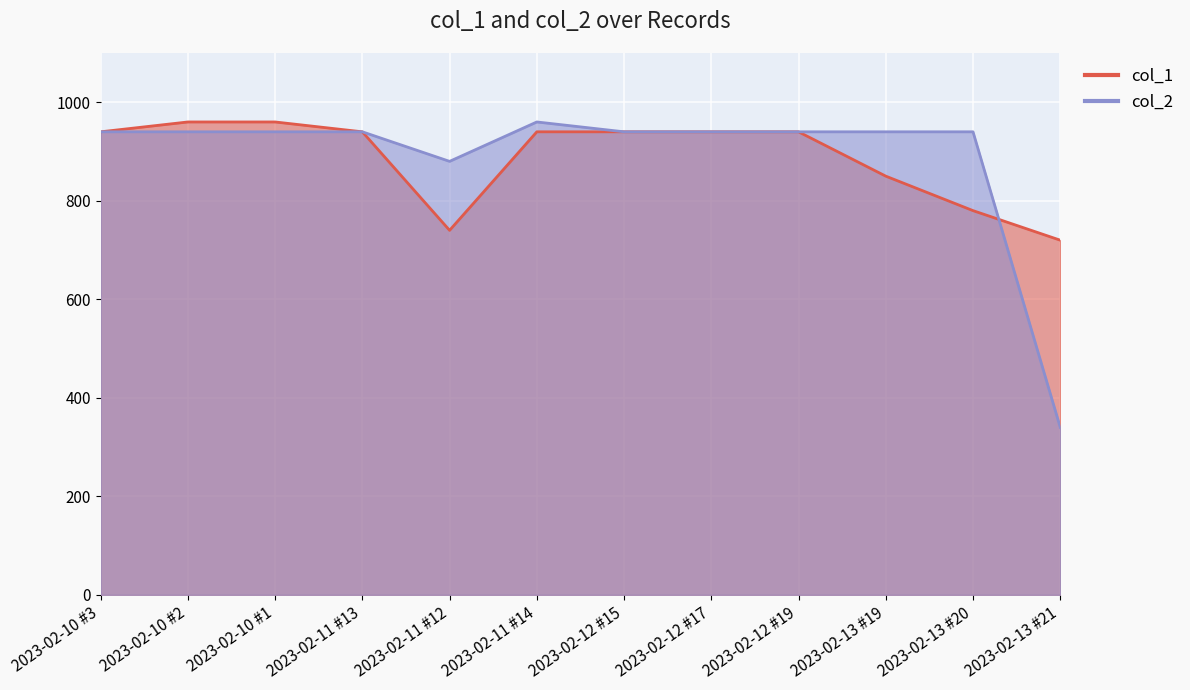

List the series in order of their overall mean, lowest first.

col_2, col_1